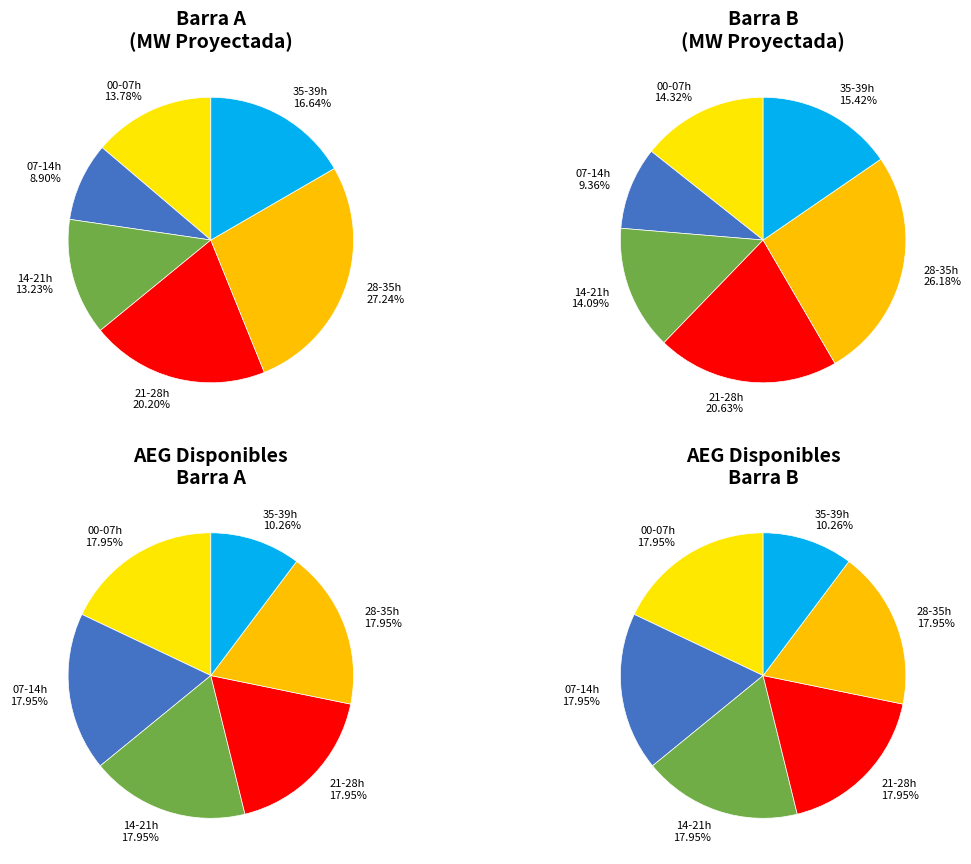

Which series changed the most between 1 and 38?

MW Proyectada (Barra A)